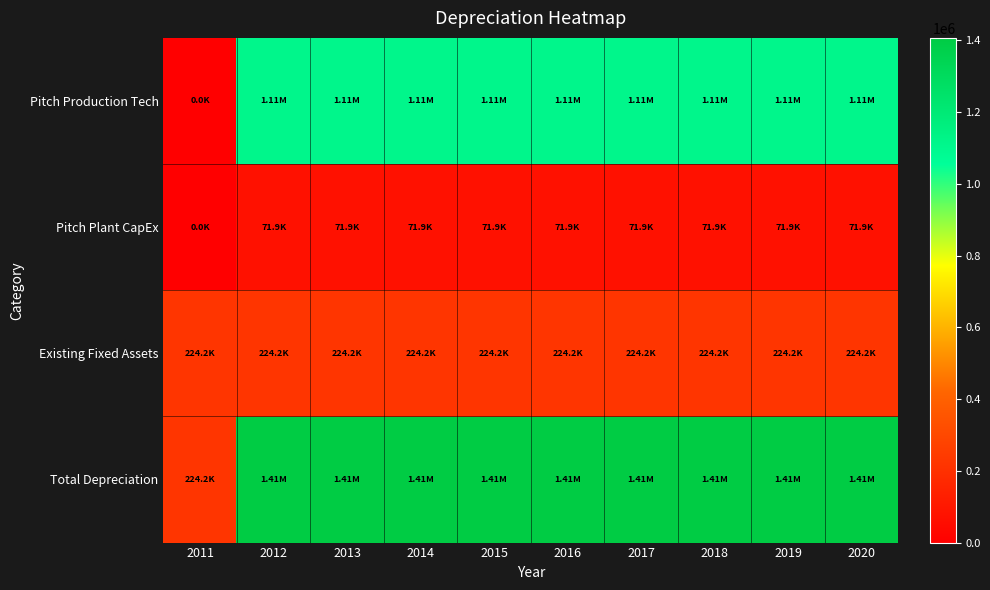

Rank the series at 2017 from lowest to highest value.

Pitch Plant CapEx, Existing Fixed Assets, Pitch Production Tech, Total Depreciation